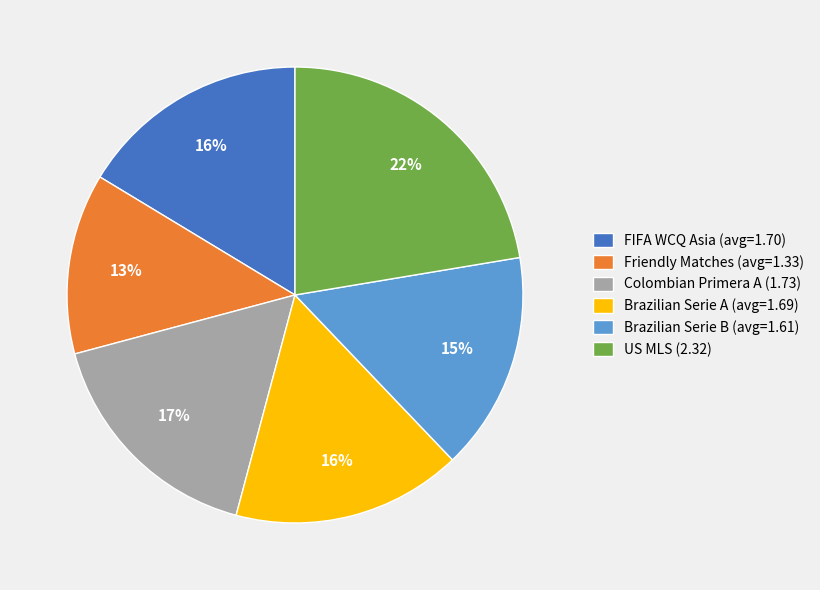

Which slice is the smallest?

Friendly Matches (avg=1.33)